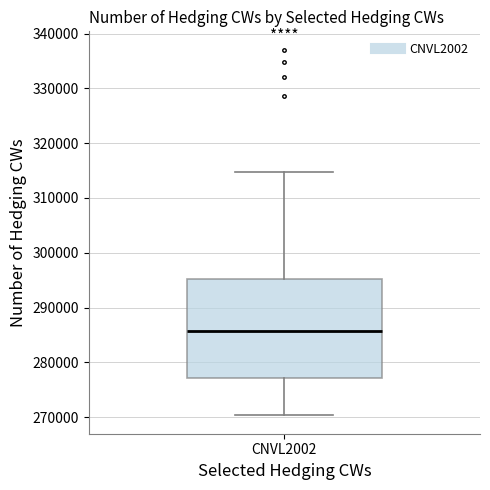

Transcribe this box plot: give where the median line is, the range the box spans, and where the two whiskers end, as read against the y-axis. The values are not printed on the chart, so give them approximately, as read against the axis.

median 286000, box 277000 to 295000, whiskers 270000 to 315000